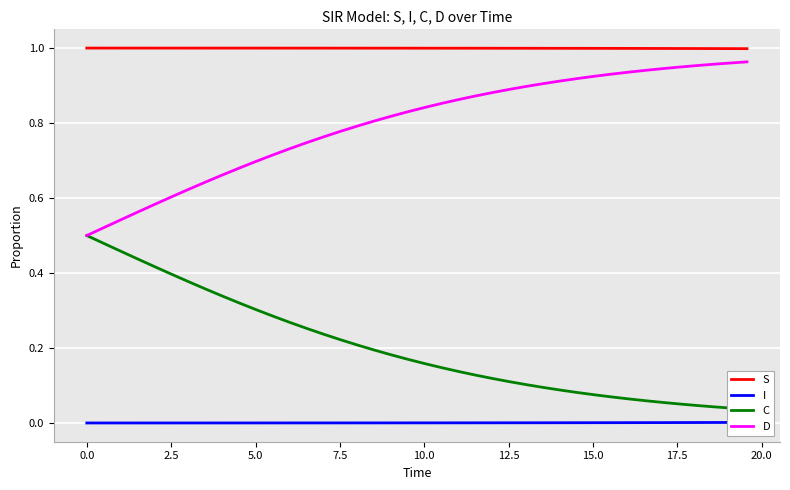

True or false: C and S intersect in this chart.

False